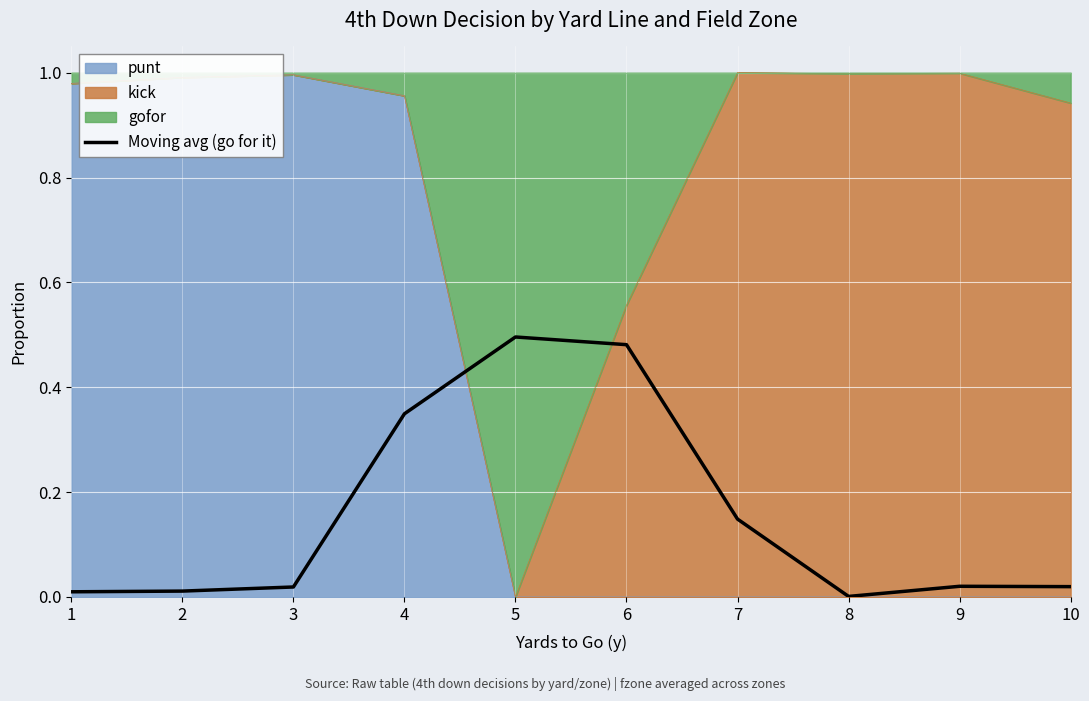

At which label is the value closest to 0?

8